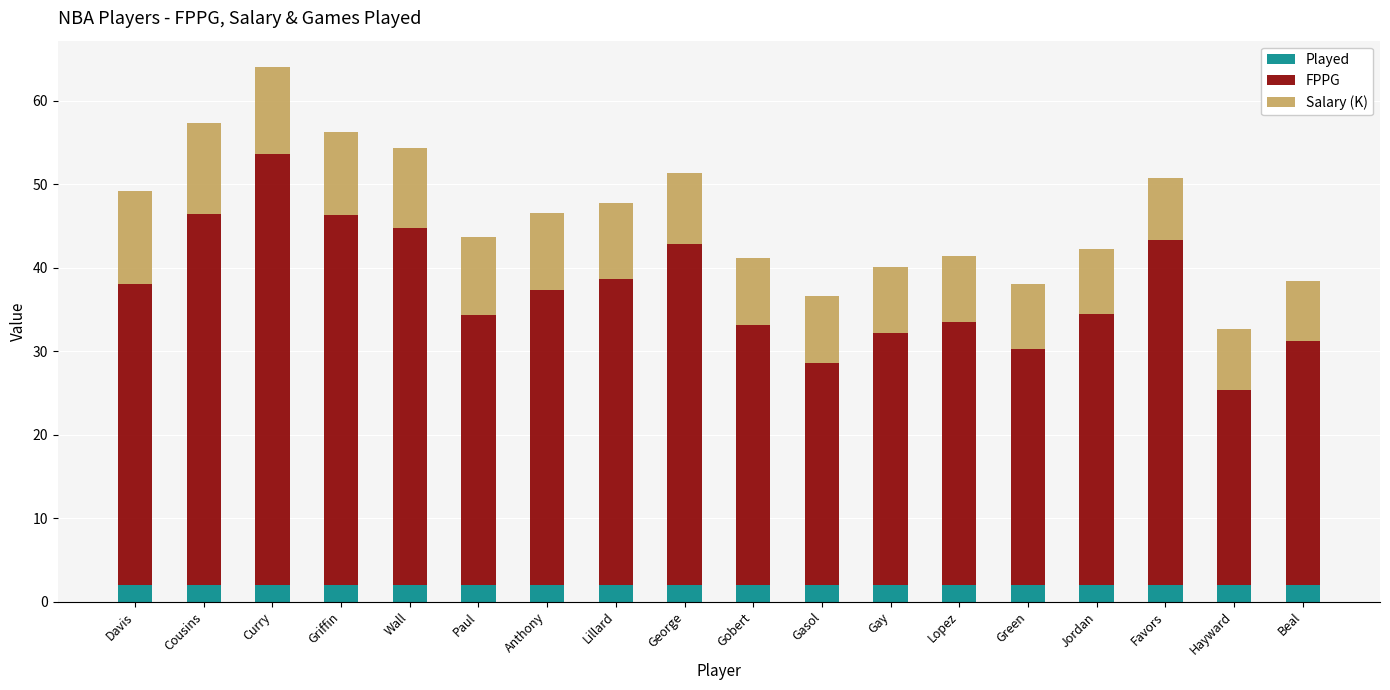

What is the total value across all series at Beal?

38.4